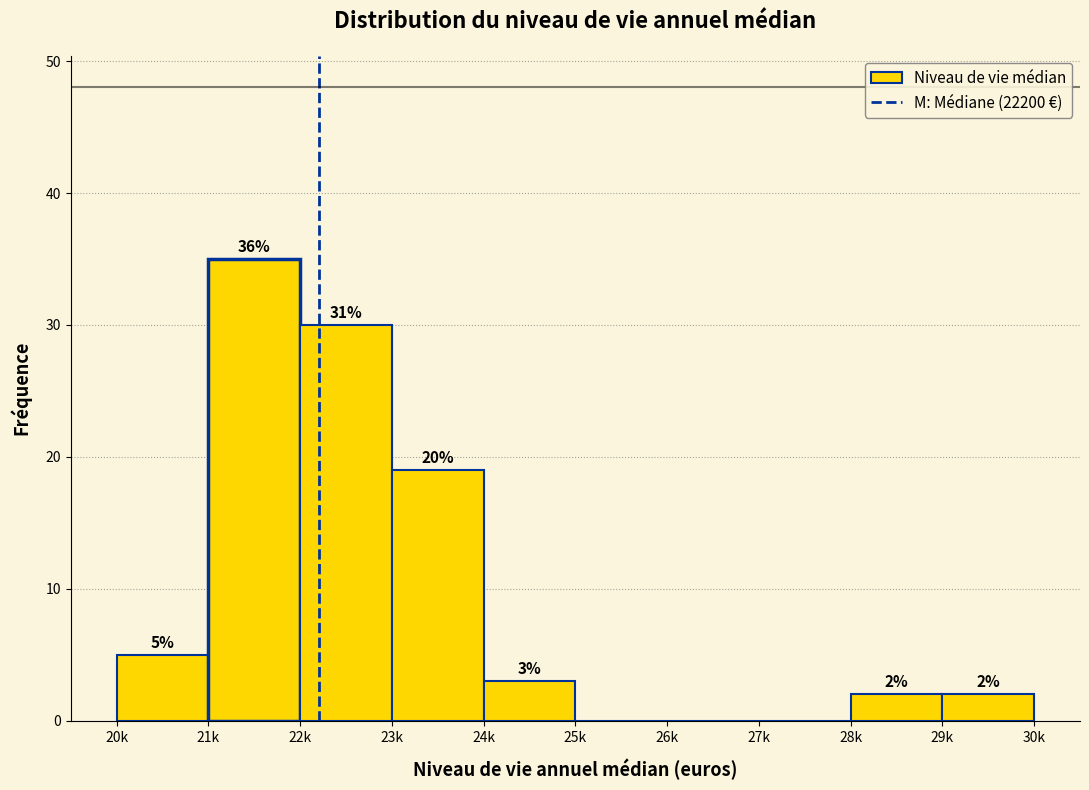

Reading left to right, what are all the values shown in this chart?

20k=5	21k=35	22k=30	23k=19	24k=3	25k=0	26k=0	27k=0	28k=2	29k=2